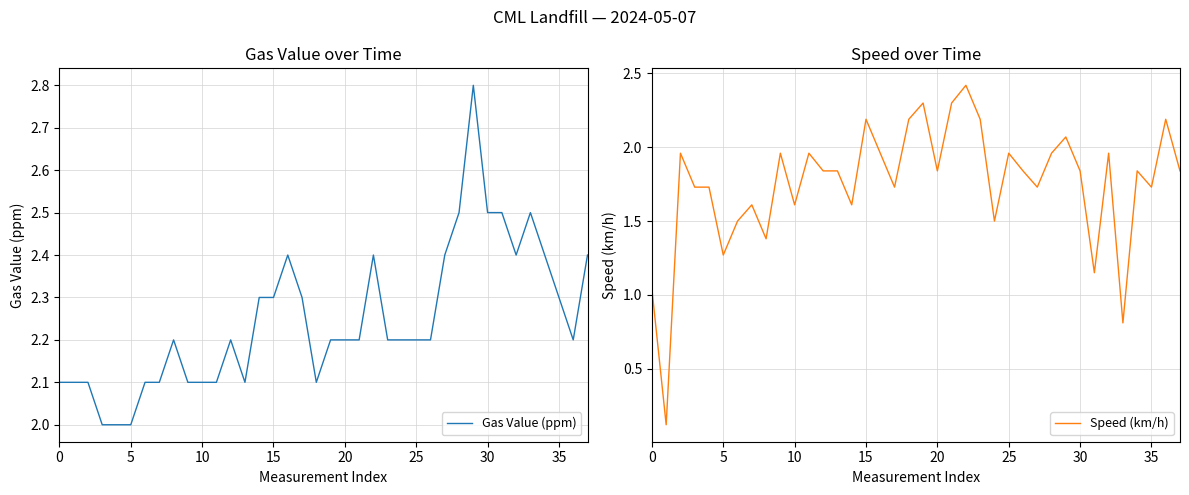

Does the chart display data point markers on the line(s)?

No